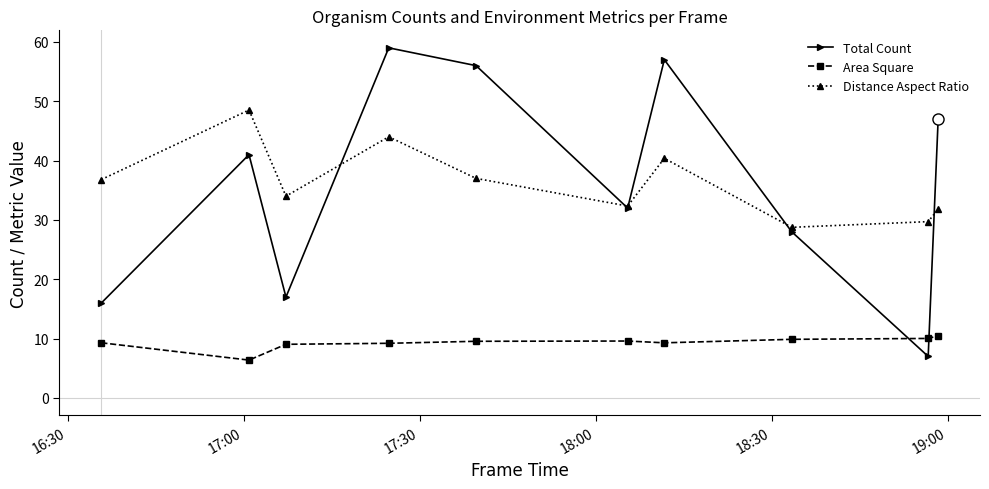

What is the sum of all Total Count values?

360.0